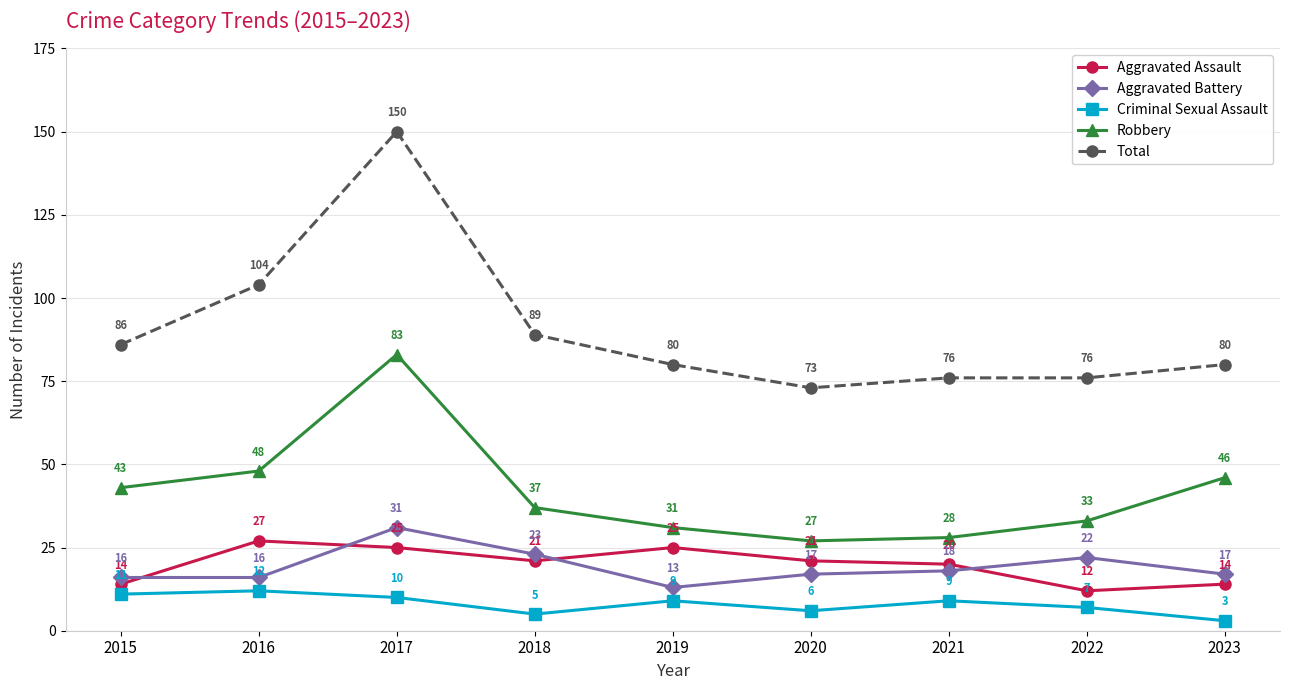

Which label corresponds to the largest value in the chart?

2017